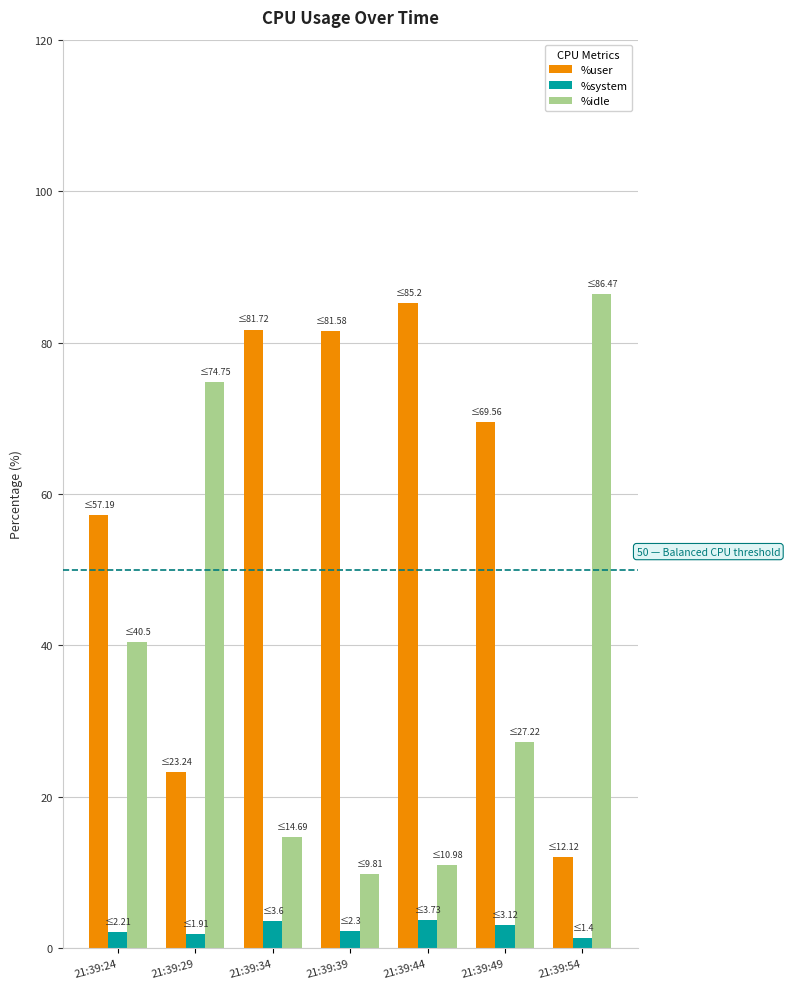

What is the value of the %system bar at the 1st from the left?

2.2